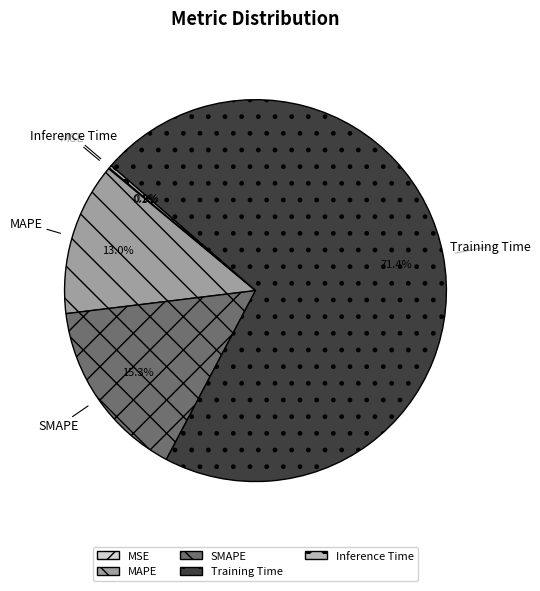

What is the majority slice?

Training Time